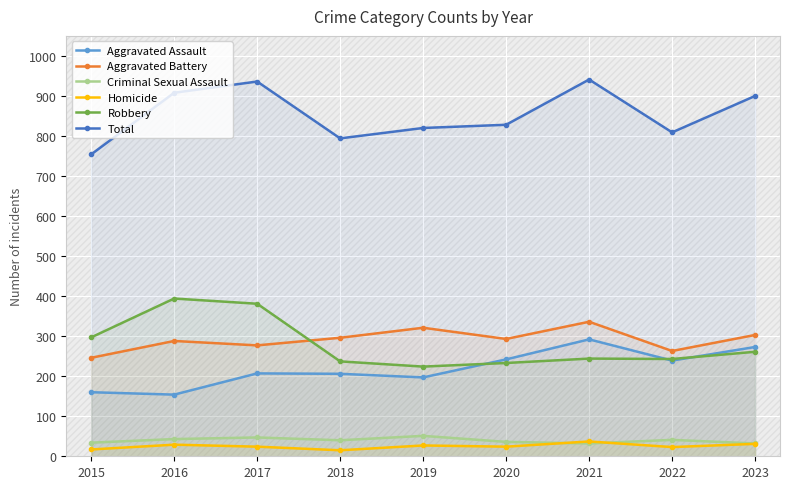

In Robbery, how many points are lower than both neighbors (excluding endpoints)?

2